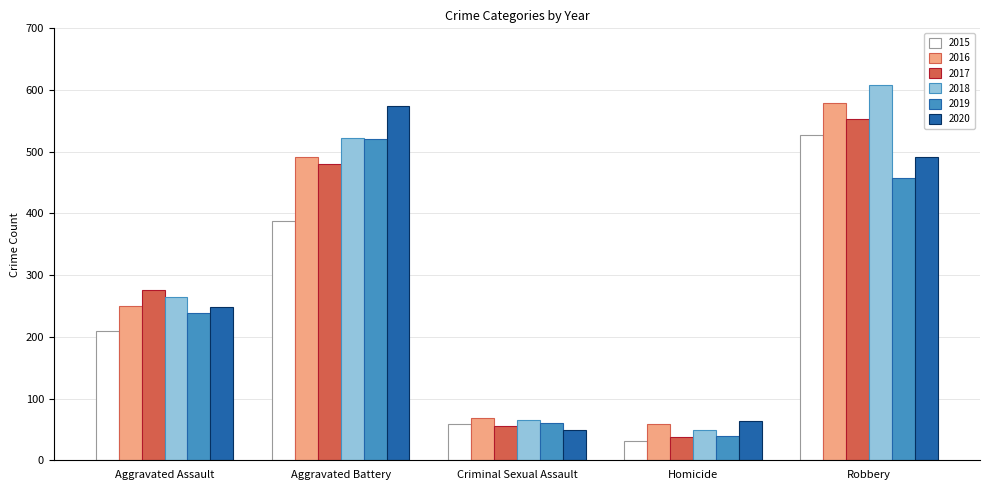

Which series has the largest total across all categories?

2018